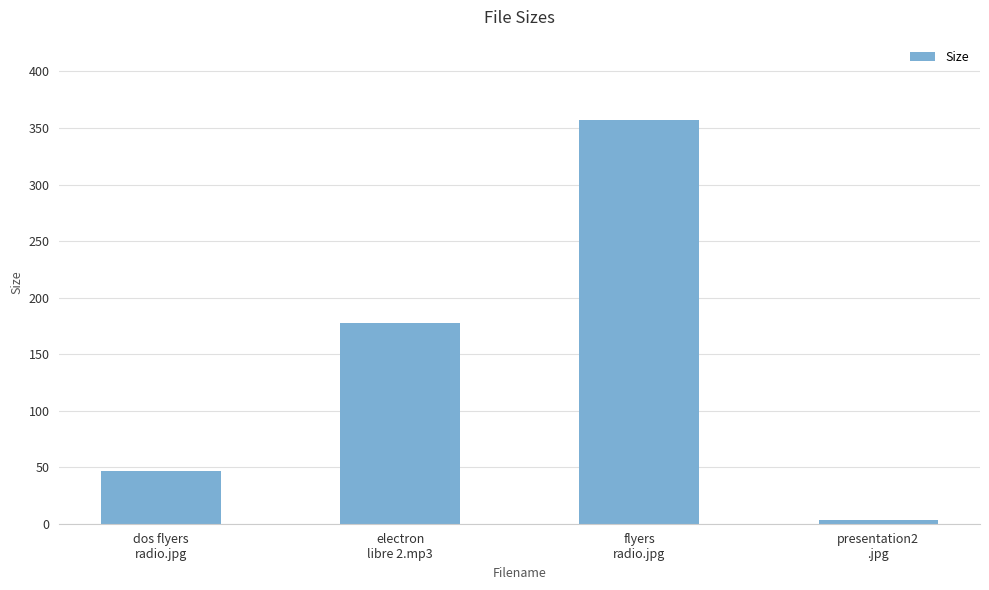

What is the label of the 4th bar from the left?

presentation2
.jpg